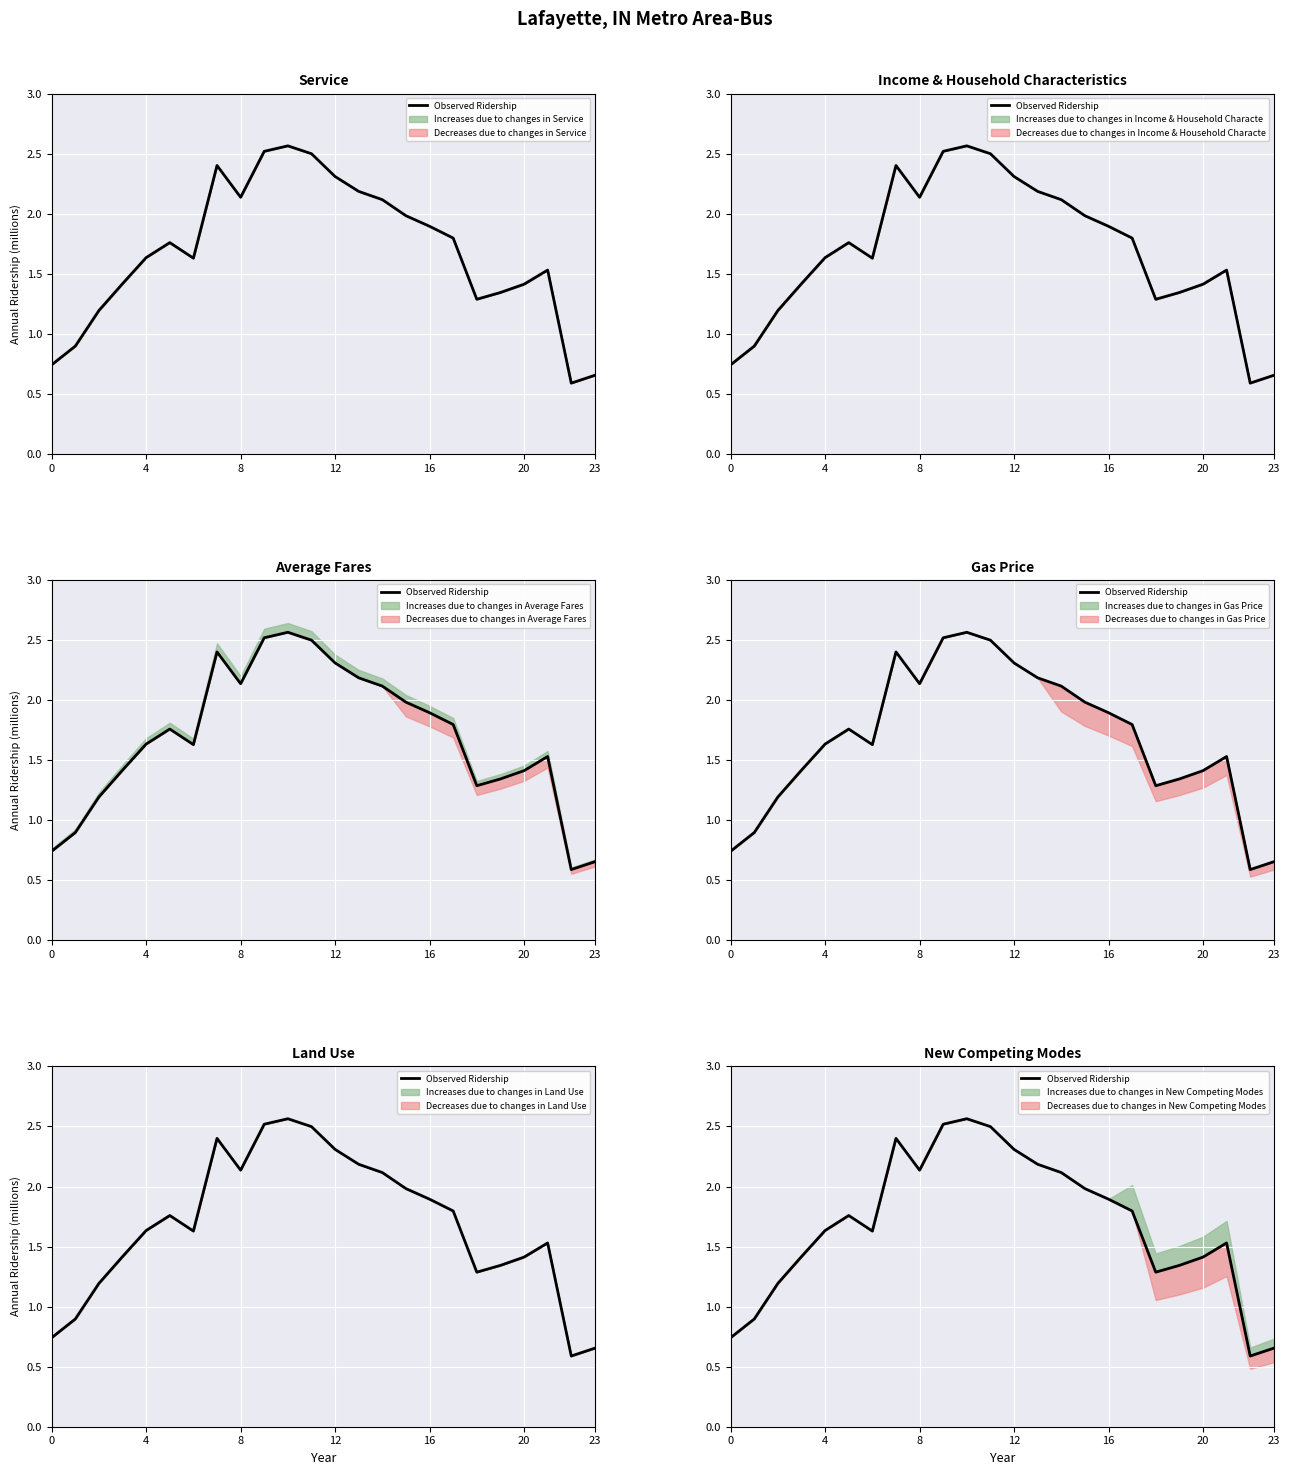

True or false: there are more than 1 points higher than both neighbors.

True